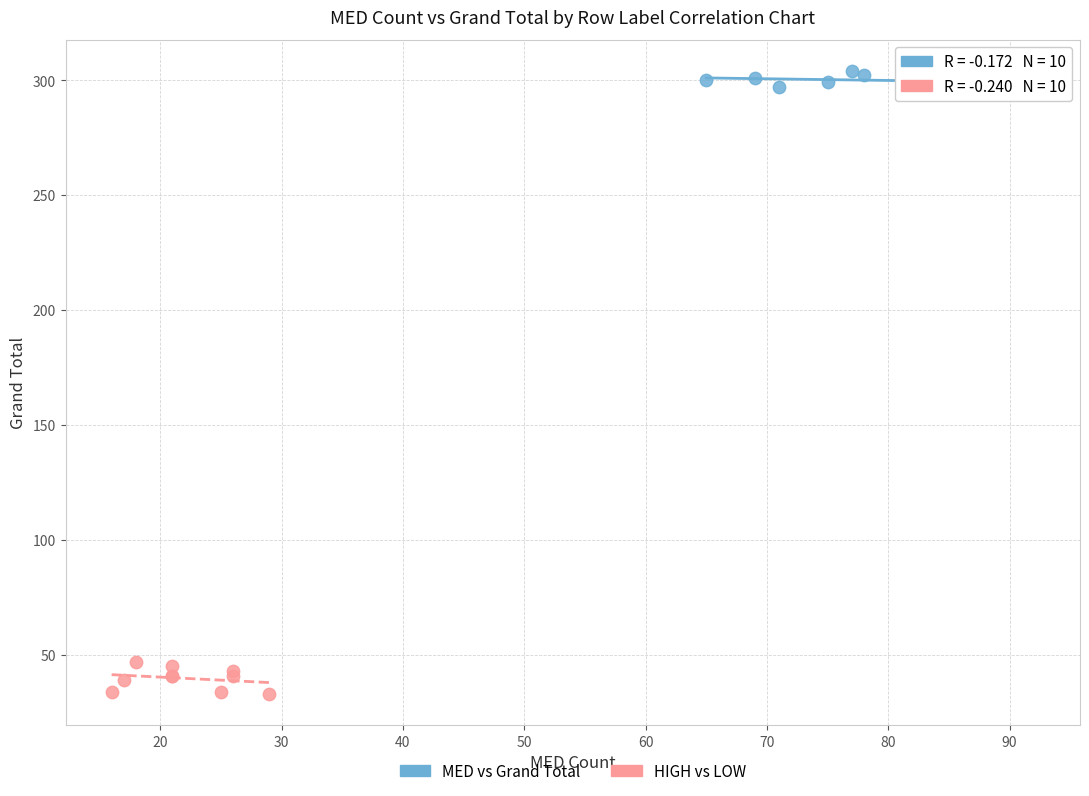

Which series contains the lowest Y value?

HIGH vs LOW